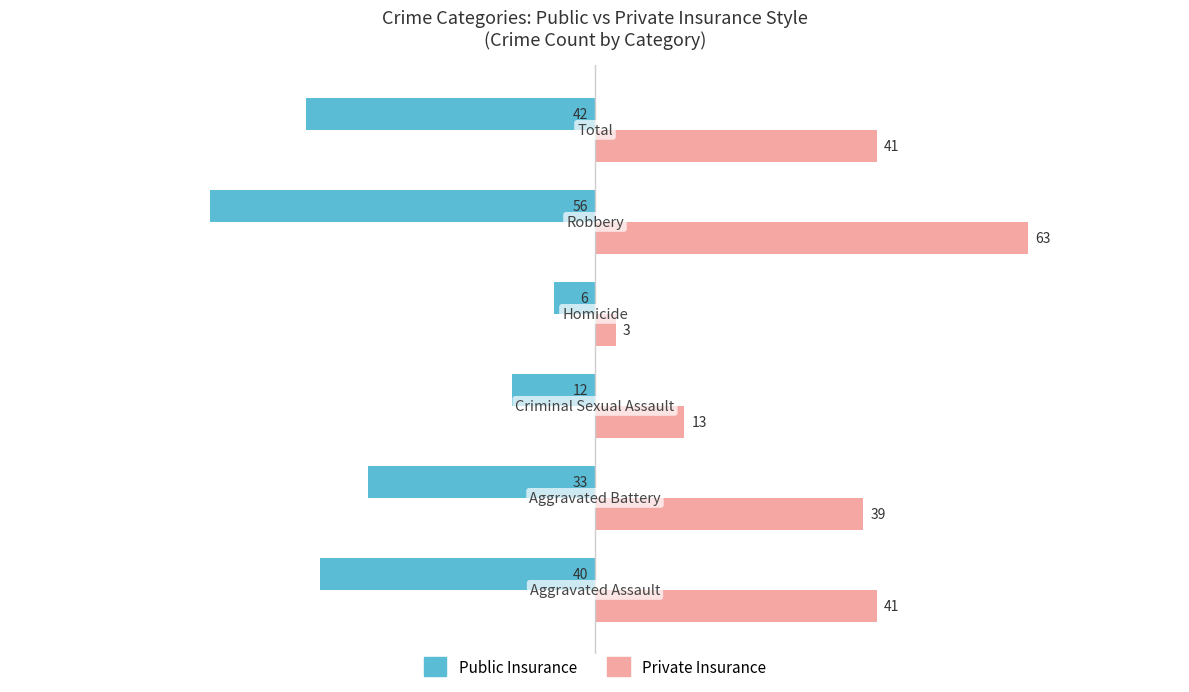

List the series in order of their overall mean, lowest first.

Public Insurance, Private Insurance